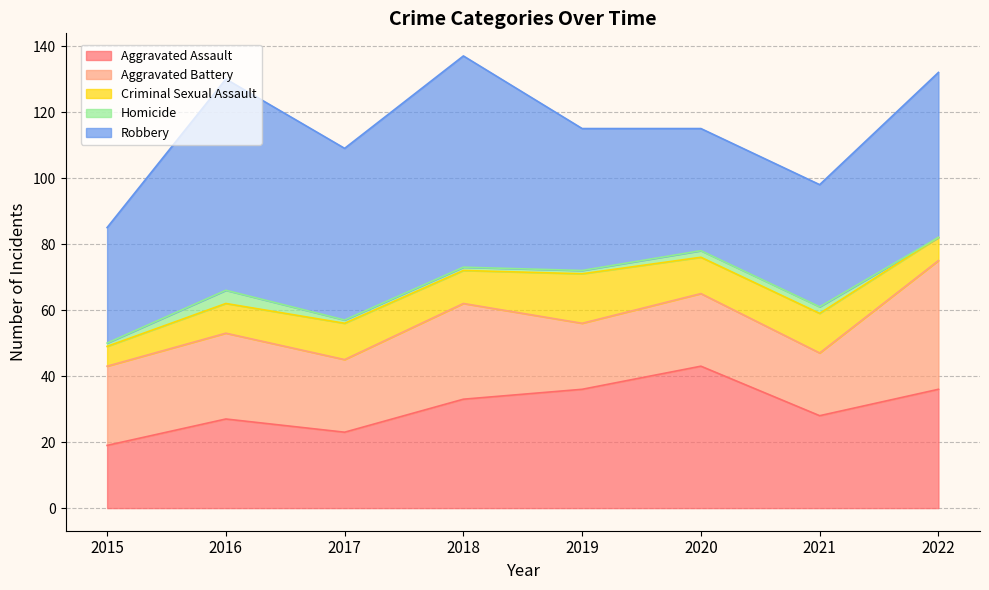

What is the spread (max minus min) of values at 2015?

34